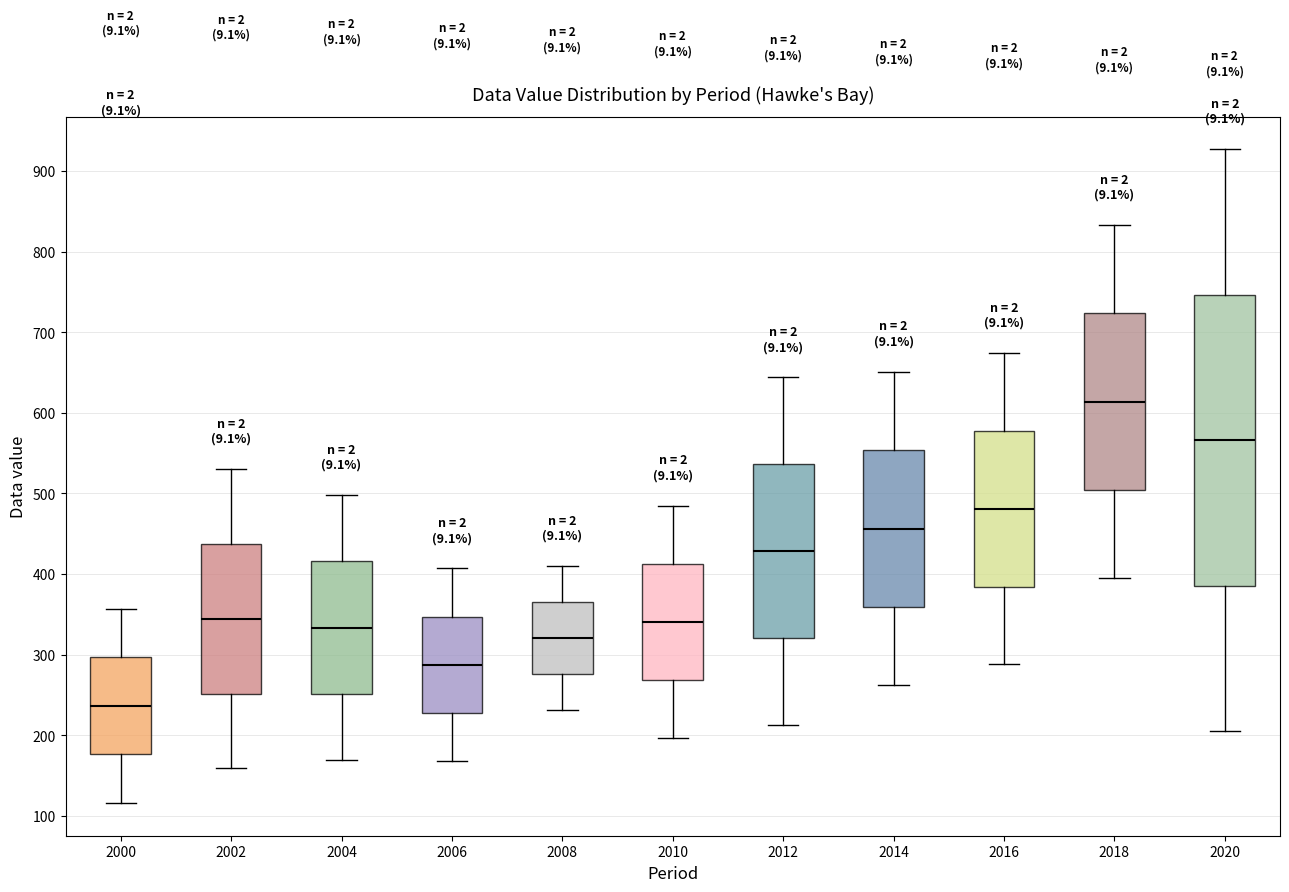

Which box has the highest median line?

2018